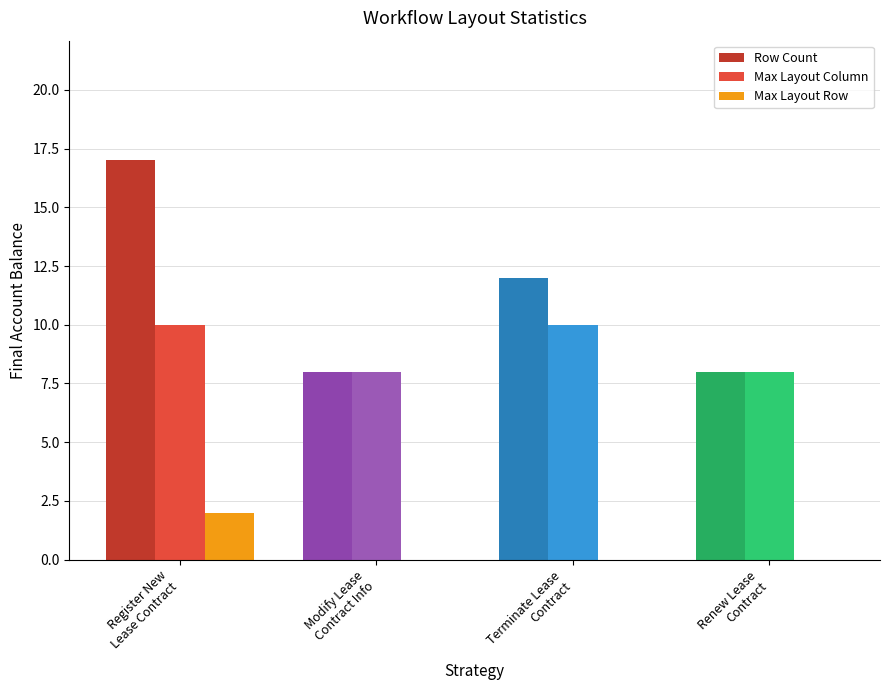

How many groups of bars are there?

4